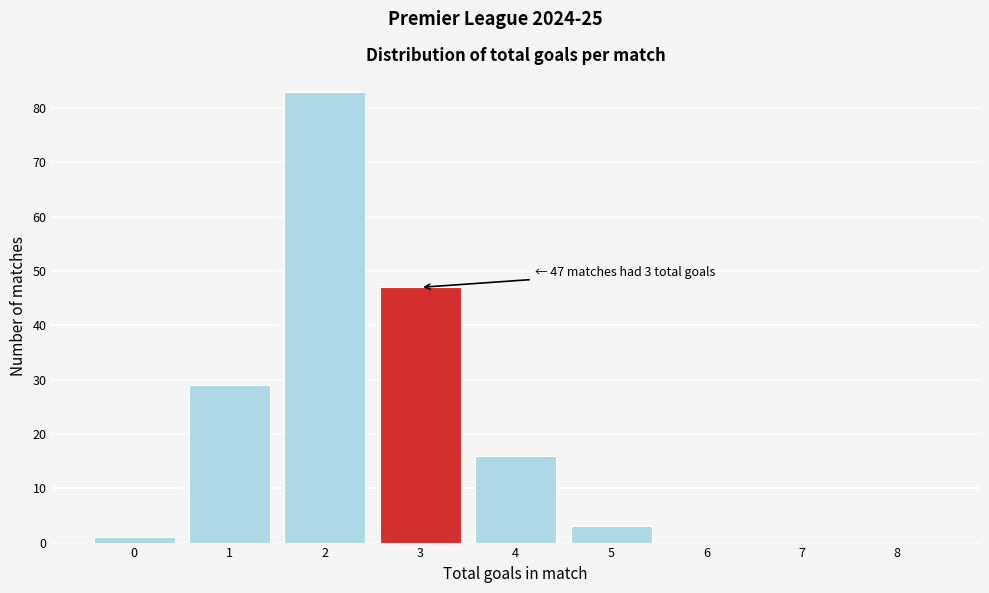

Which range on the x-axis has the tallest bar?

1.5 to 2.5